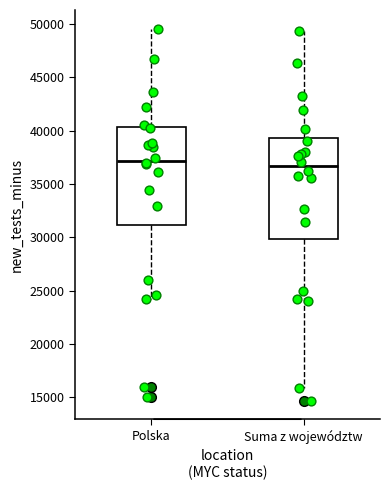

Reading left to right, transcribe this box plot: for each box, give where its median line is, the range the box spans, and where its two whiskers end, as read against the y-axis. The values are not printed on the chart, so give them approximately, as read against the axis.

Polska: median 37000, box 31000 to 40500, whiskers 24000 to 49500
Suma z województw: median 36500, box 30000 to 39500, whiskers 16000 to 49500